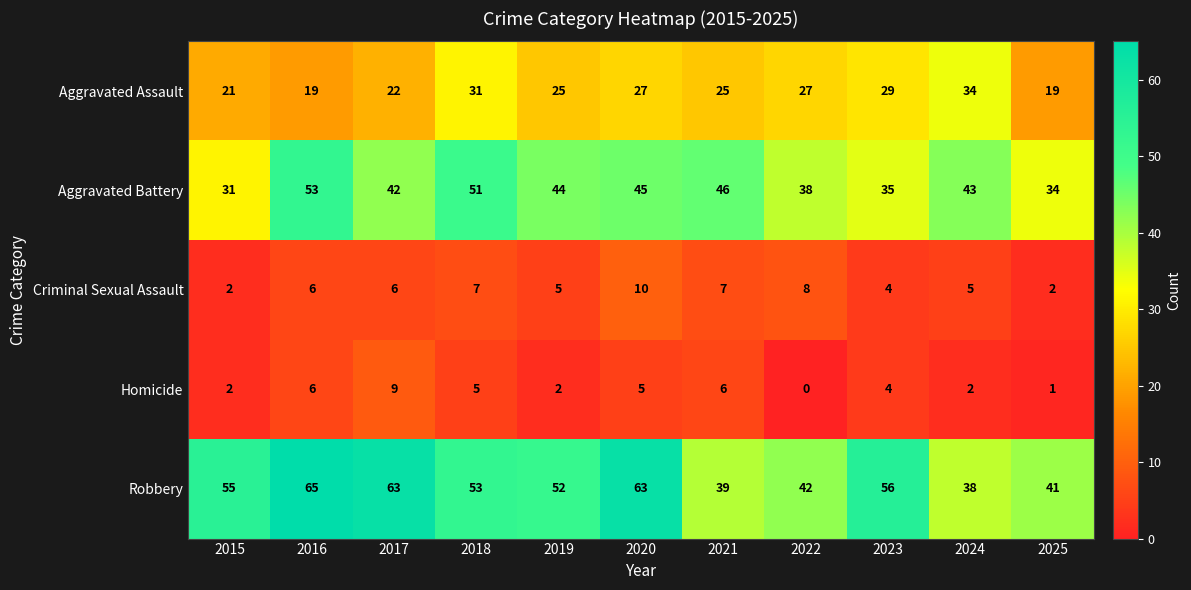

Where is Homicide nearest to the value 4?

2023